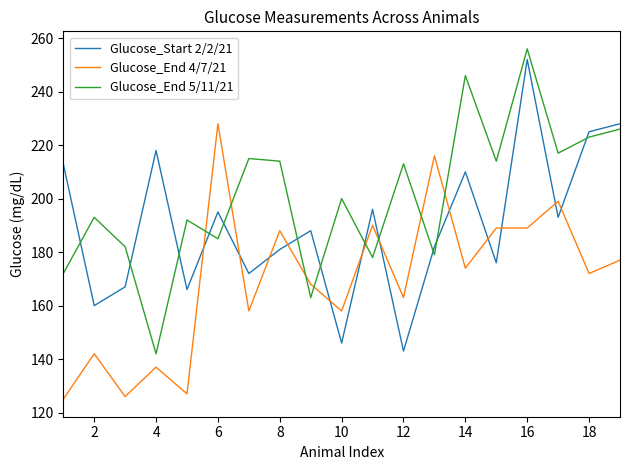

How many intersections are there between Glucose_End 4/7/21 and Glucose_Start 2/2/21?

12